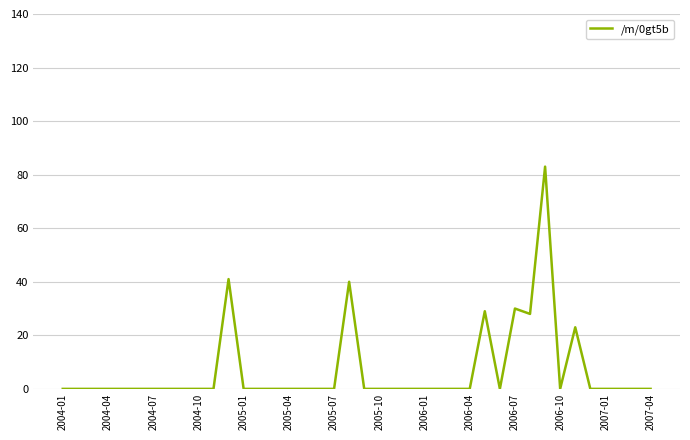

What is the maximum value shown in the chart?

83